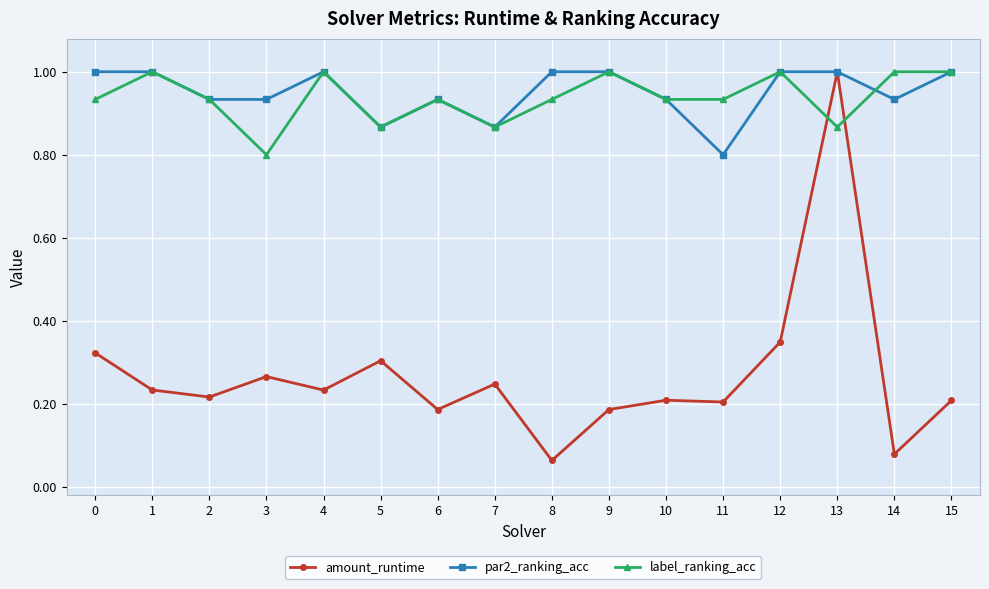

Which category has the lowest value in the amount_runtime series?

8